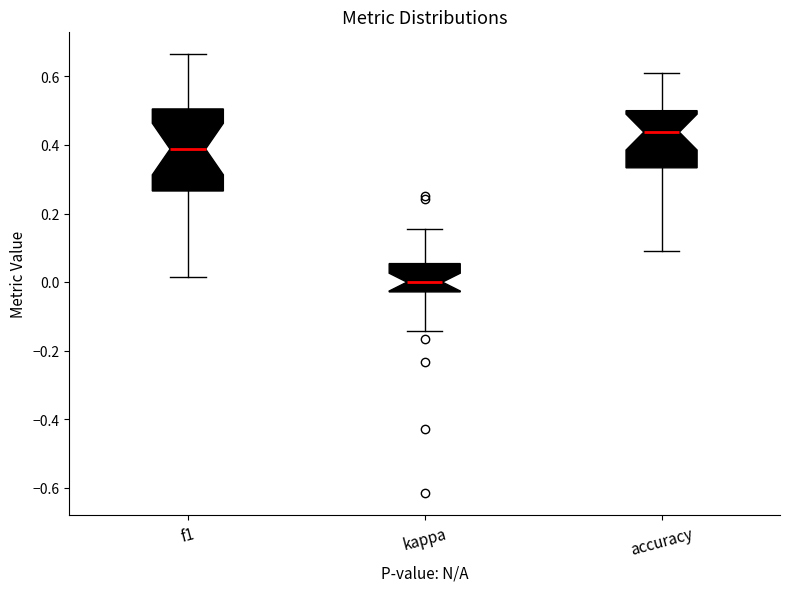

Reading left to right, transcribe this box plot: for each box, give where its median line is, the range the box spans, and where its two whiskers end, as read against the y-axis. The values are not printed on the chart, so give them approximately, as read against the axis.

f1: median 0.38, box 0.26 to 0.50, whiskers 0.02 to 0.66
kappa: median 0.00, box -0.02 to 0.06, whiskers -0.14 to 0.16
accuracy: median 0.44, box 0.34 to 0.50, whiskers 0.10 to 0.62